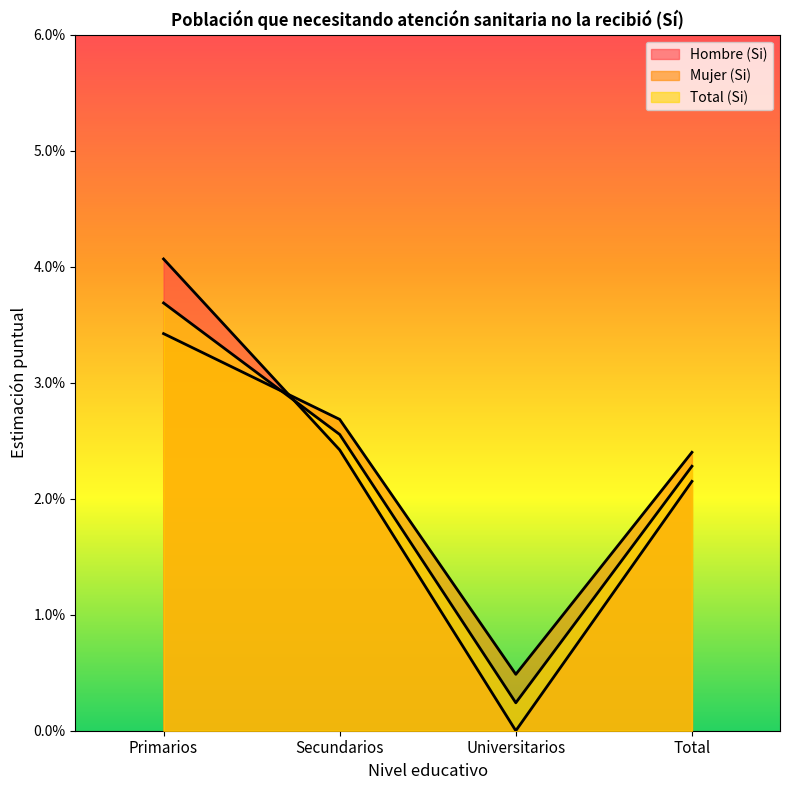

Rank the categories by Hombre (Si) value from lowest to highest.

Universitarios, Total, Secundarios, Primarios